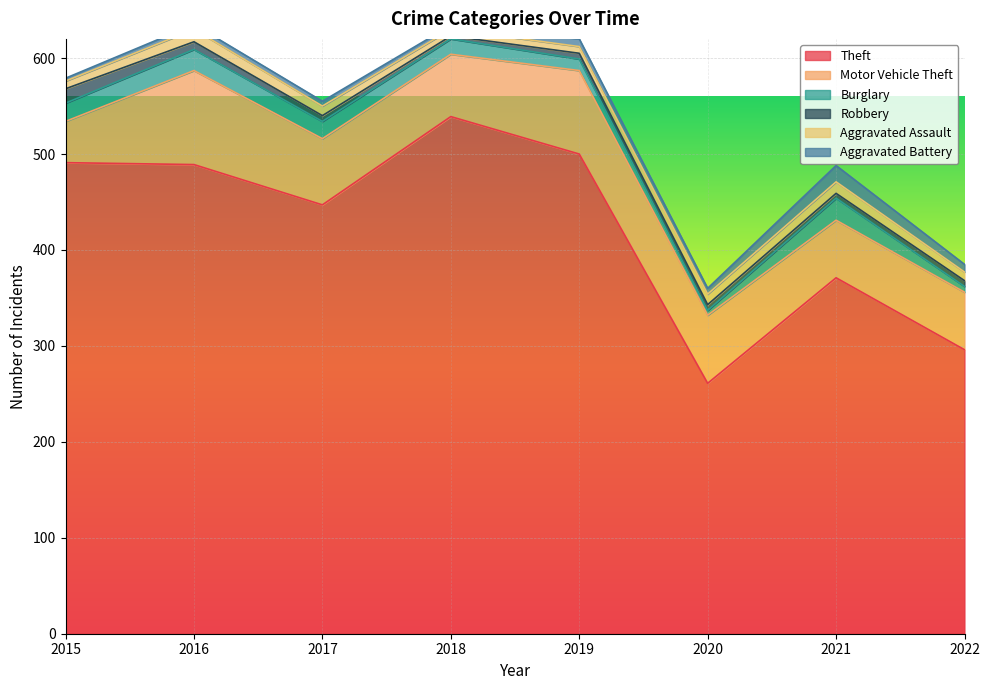

At which category does Motor Vehicle Theft reach its first local peak?

2016